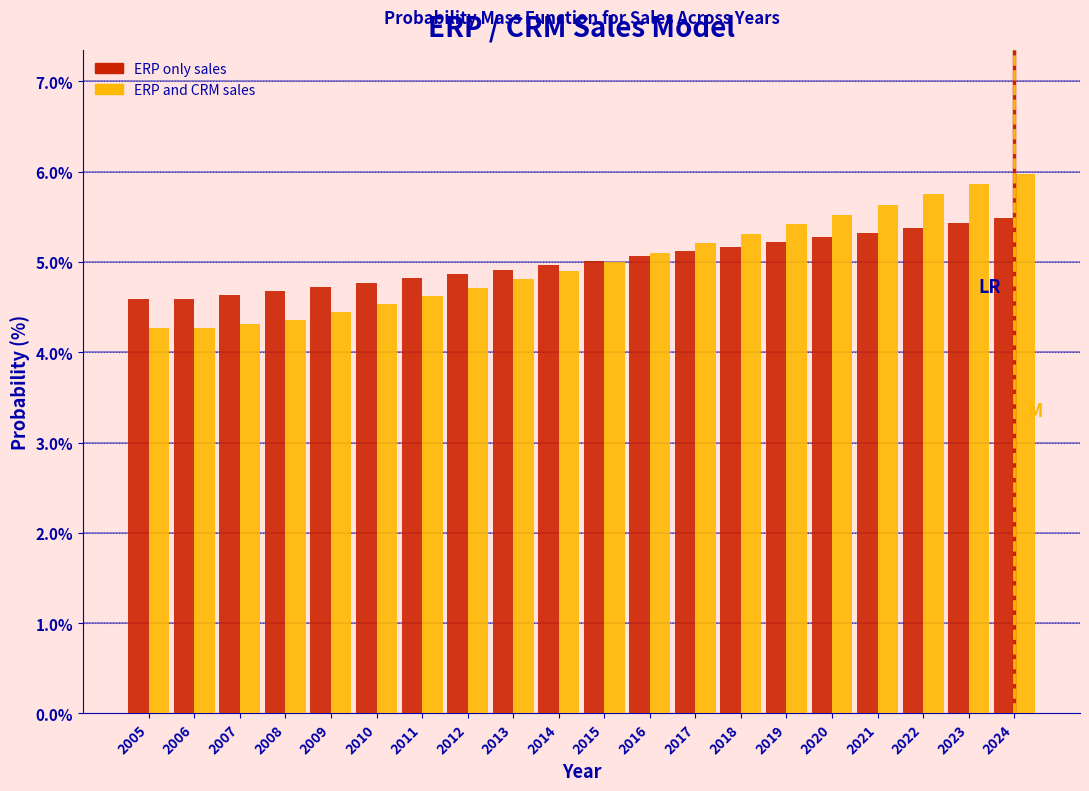

What is the maximum value for ERP and CRM sales?

6.0